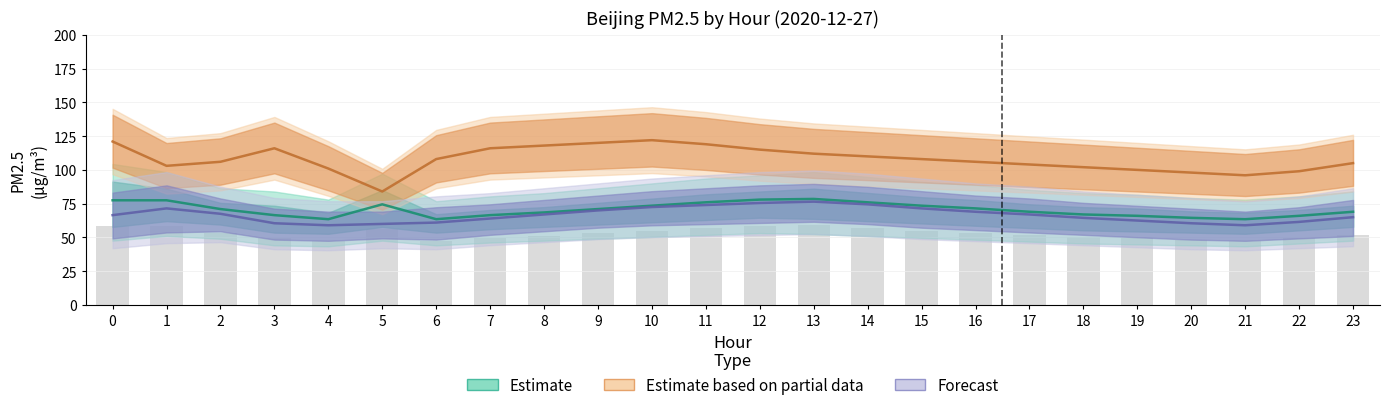

Are the bars grouped side by side (vs. stacked)?

Yes